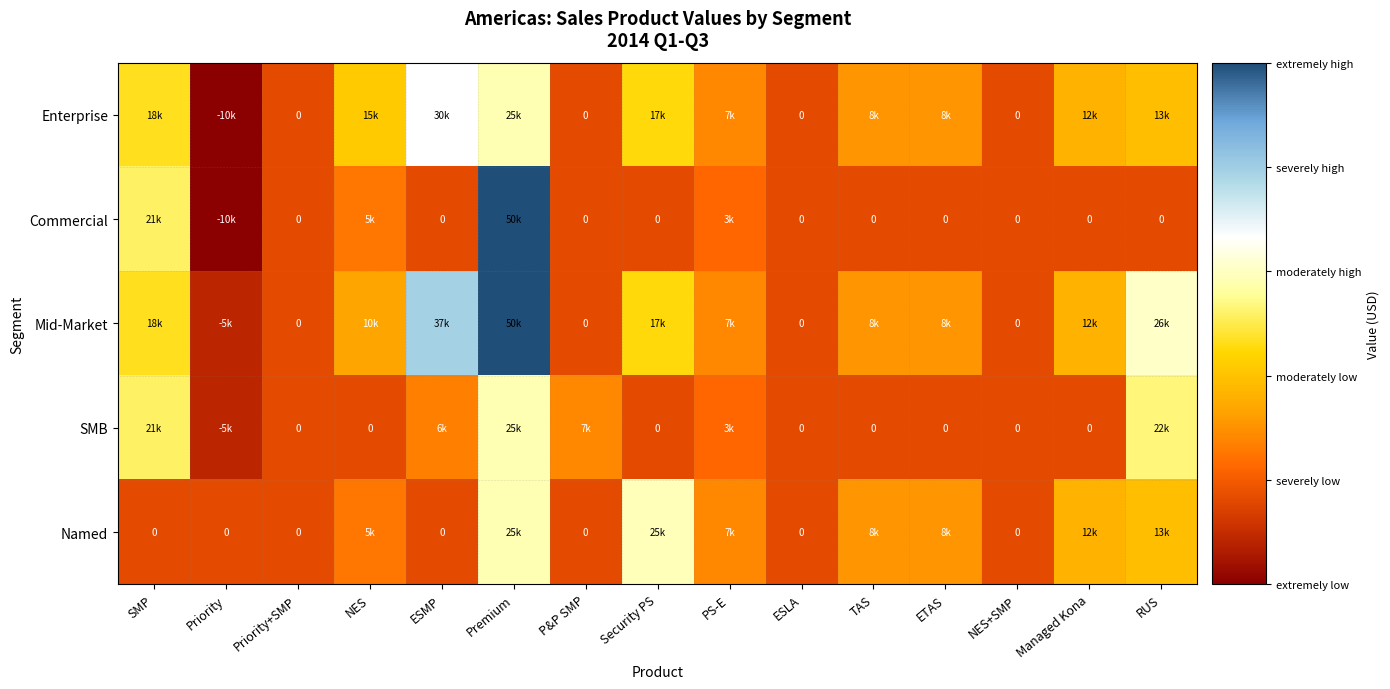

Rank the series at RUS from highest to lowest value.

Mid-Market, SMB, Enterprise, Named, Commercial